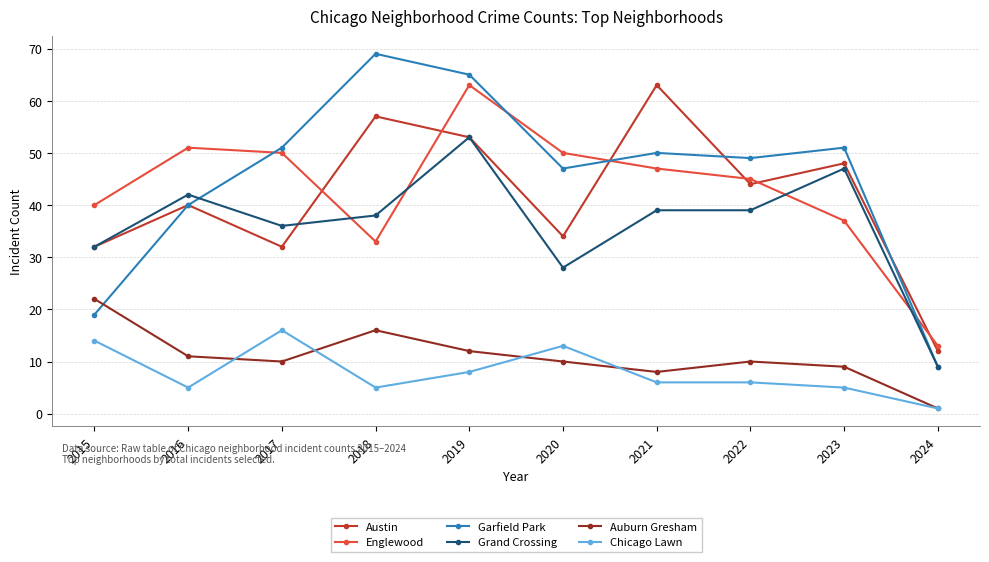

Which series has the largest total across all categories?

Garfield Park